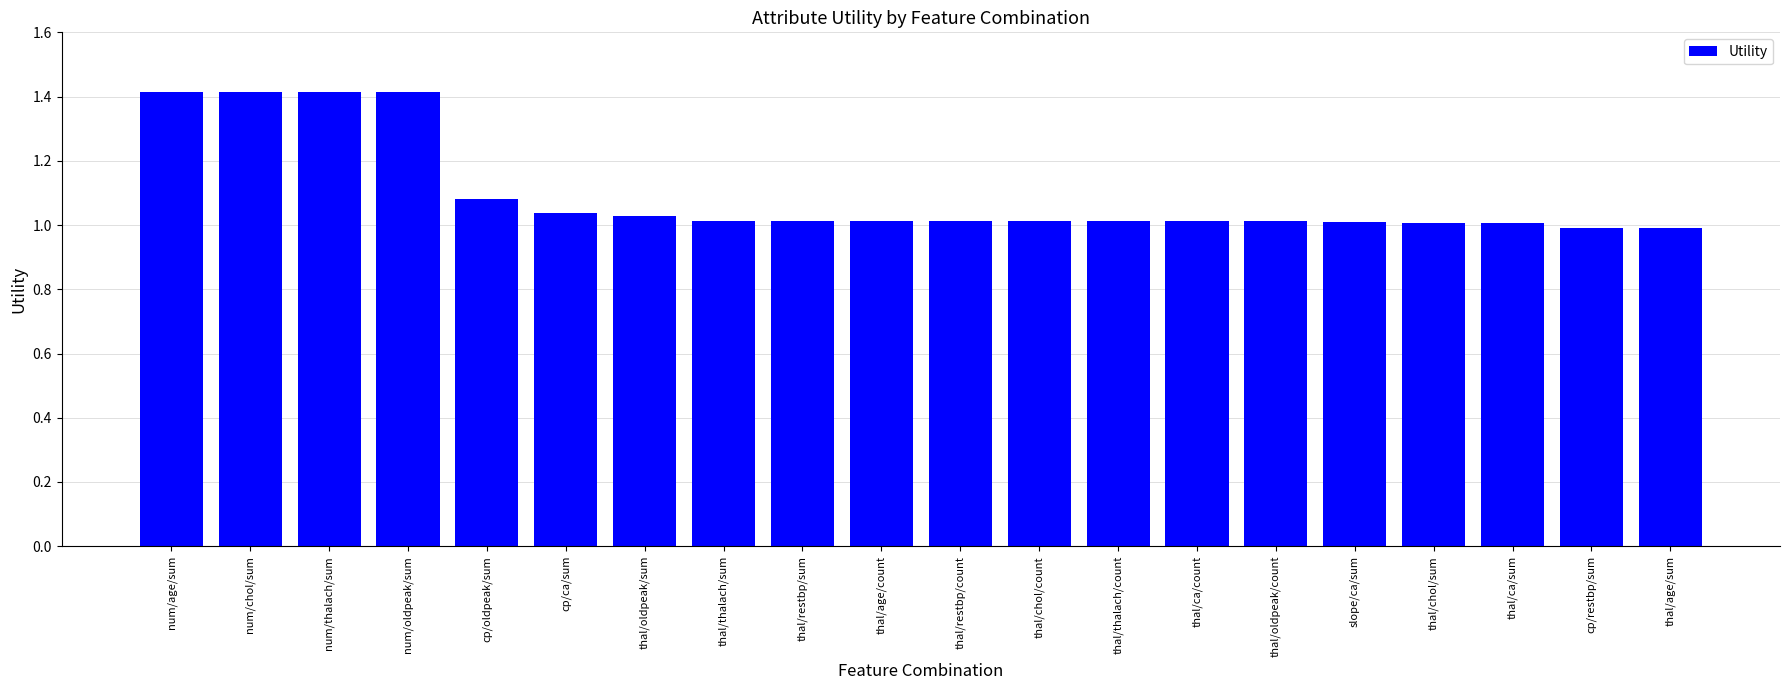

Which has a higher value, cp/oldpeak/sum or num/thalach/sum?

num/thalach/sum